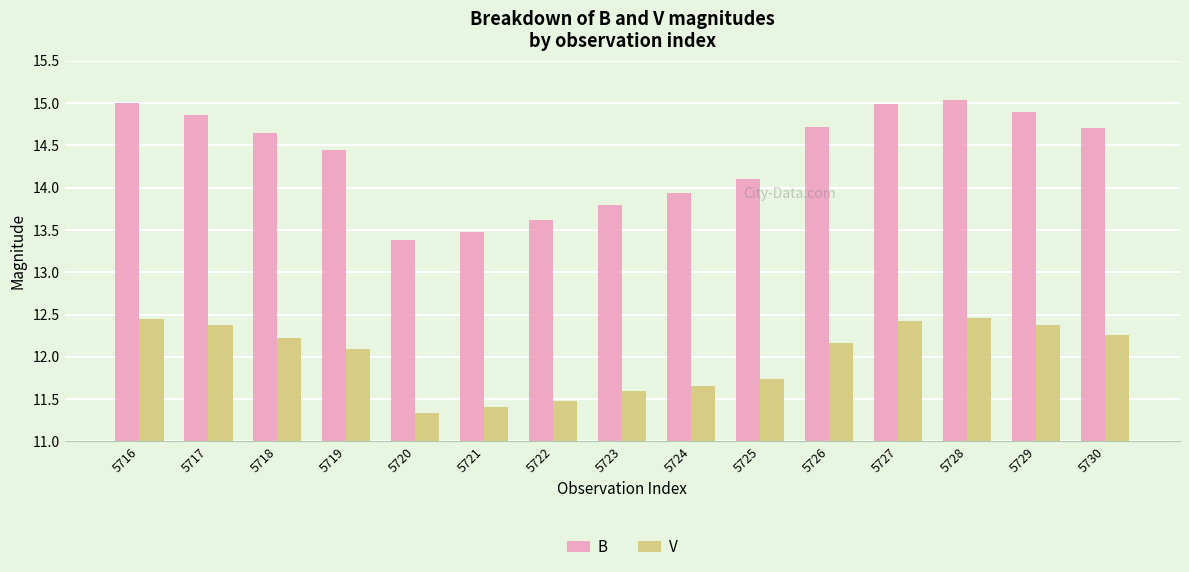

How many series are shown in this chart?

2